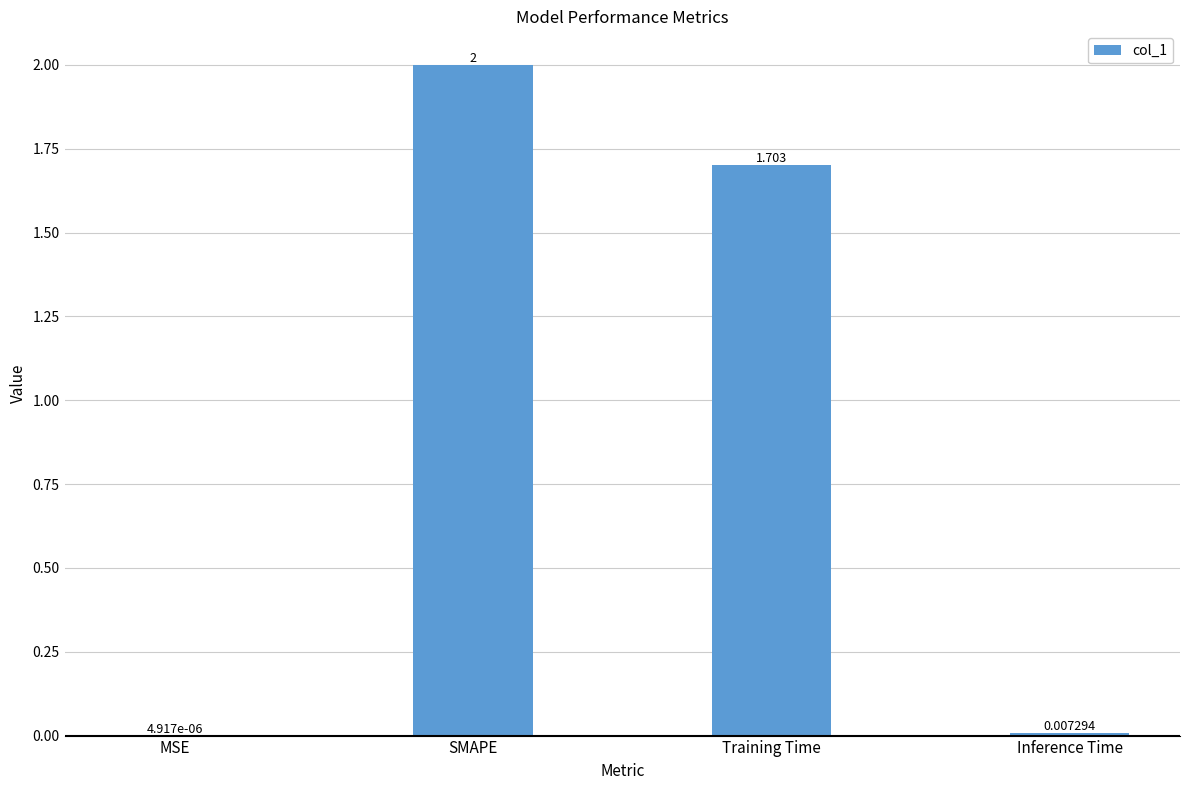

Count the number of data series in this chart.

1